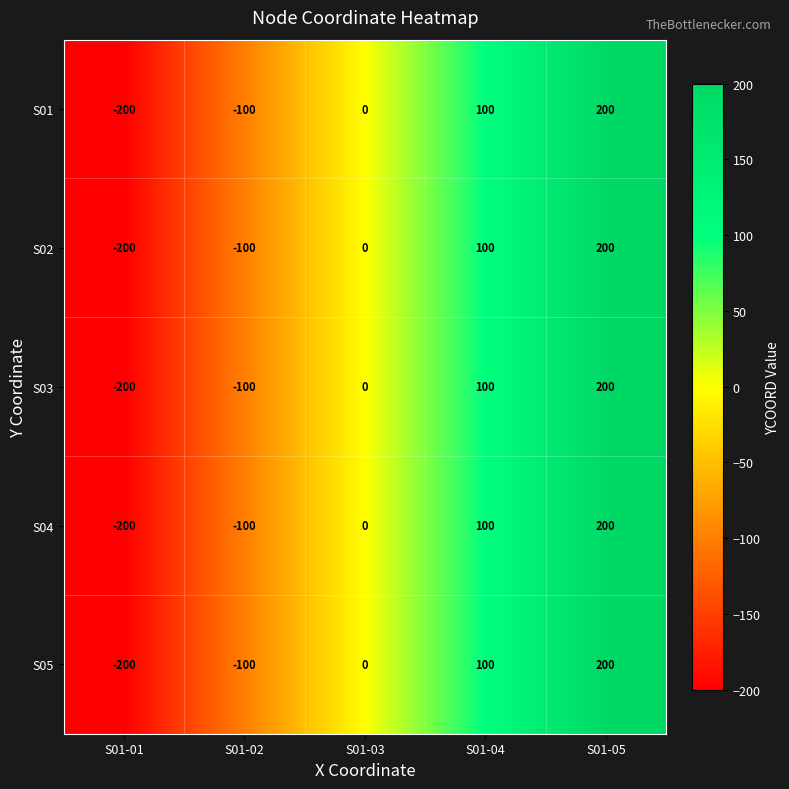

True or false: S05 has a value of 164 at S01-04.

False